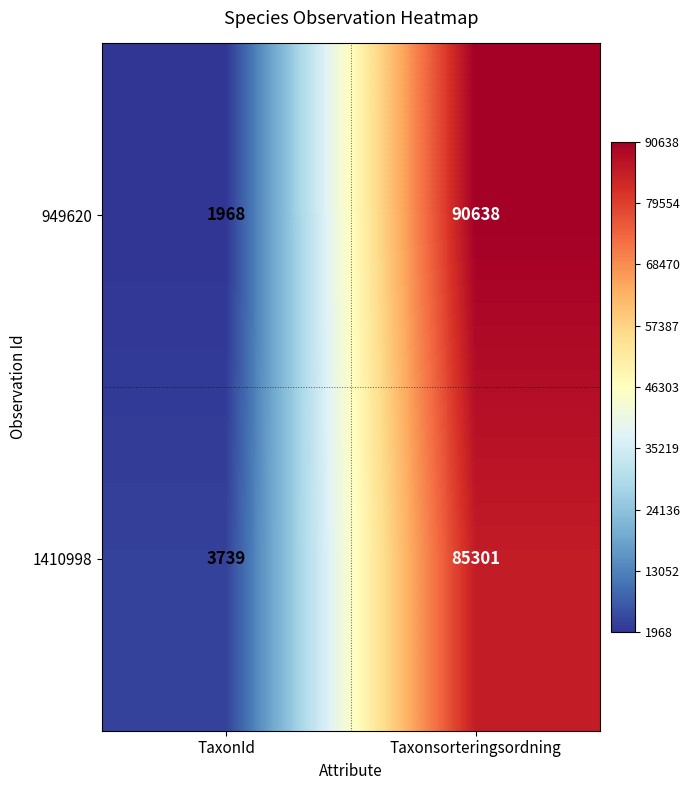

List the labels in order of 1410998 value, smallest first.

TaxonId, Taxonsorteringsordning